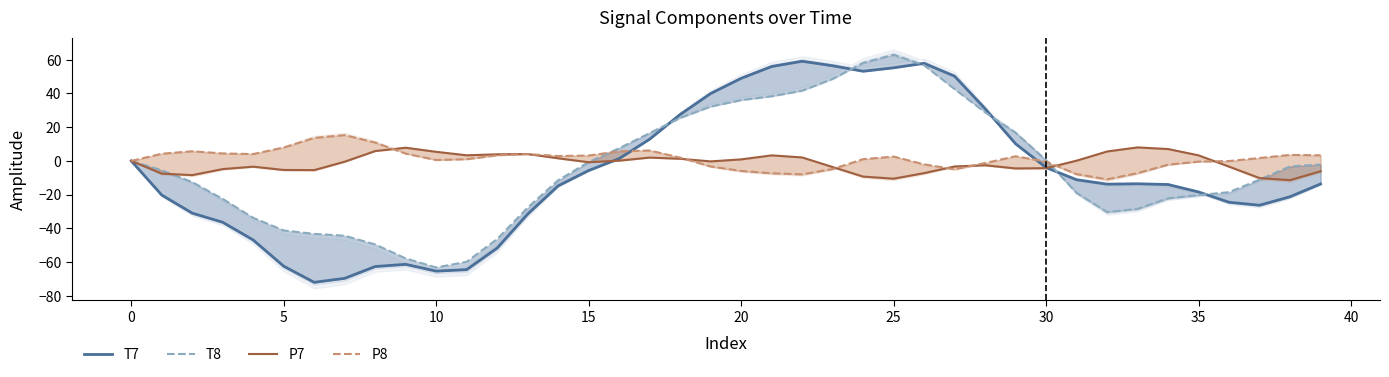

Which series changed the most between 23 and 29?

T7